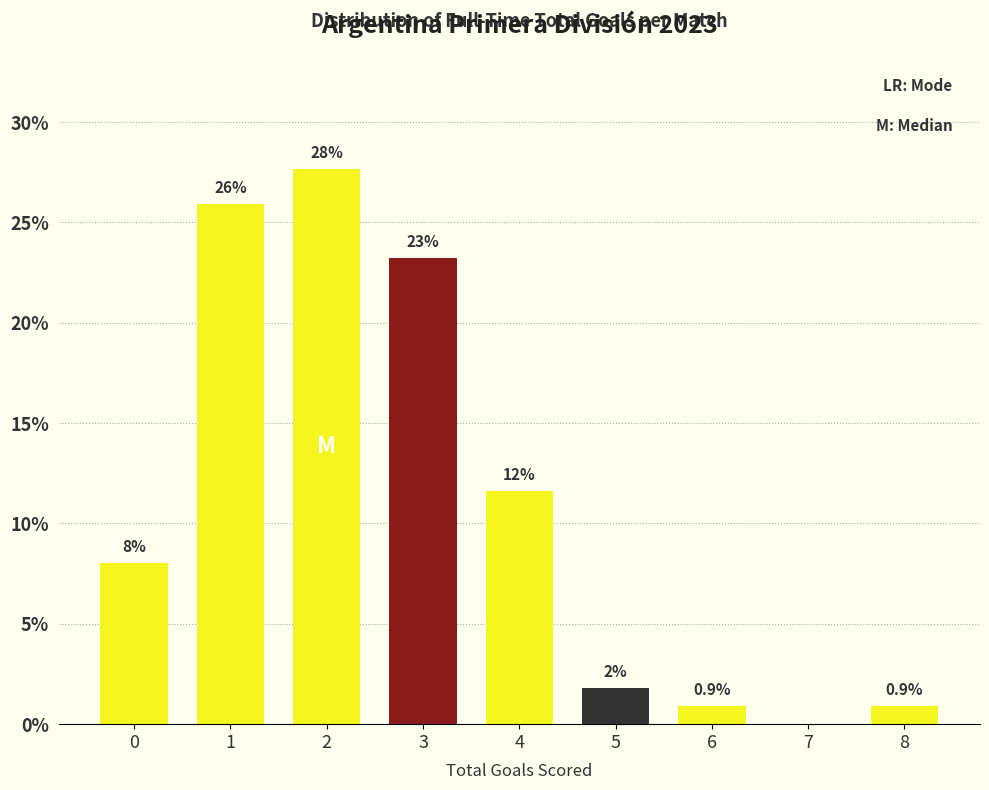

Which has a higher value, 6 or 5?

5